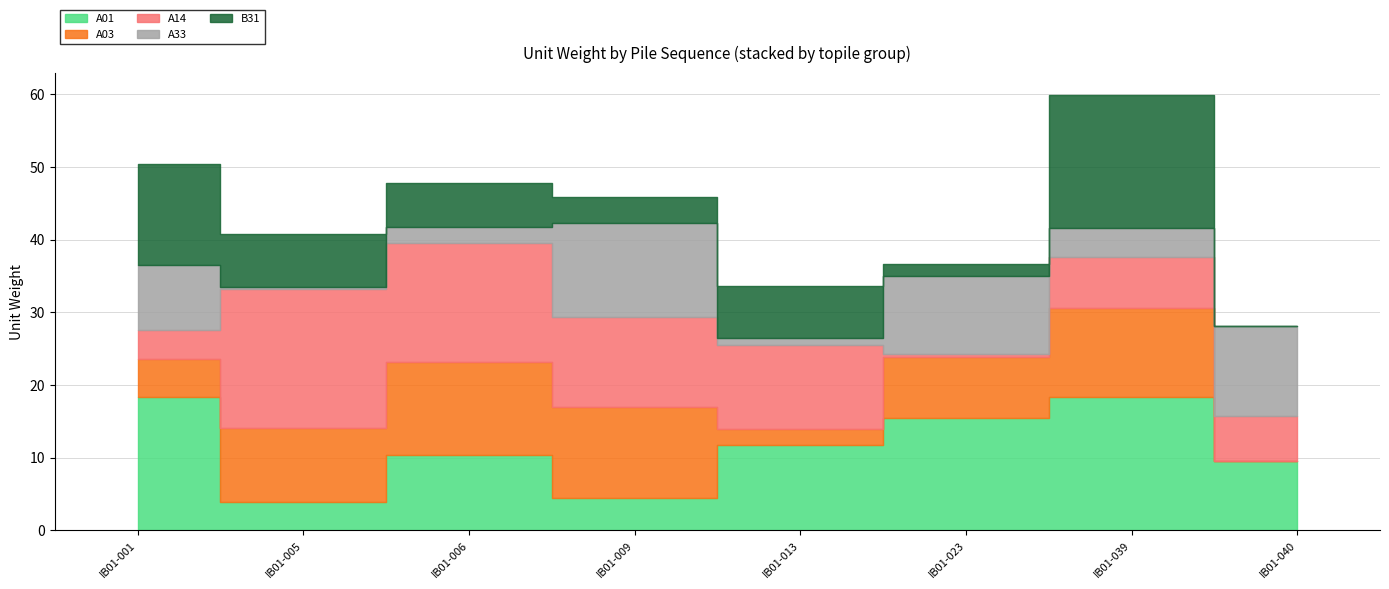

The value of A14 at IB01-009 is 21.3. True or false?

False